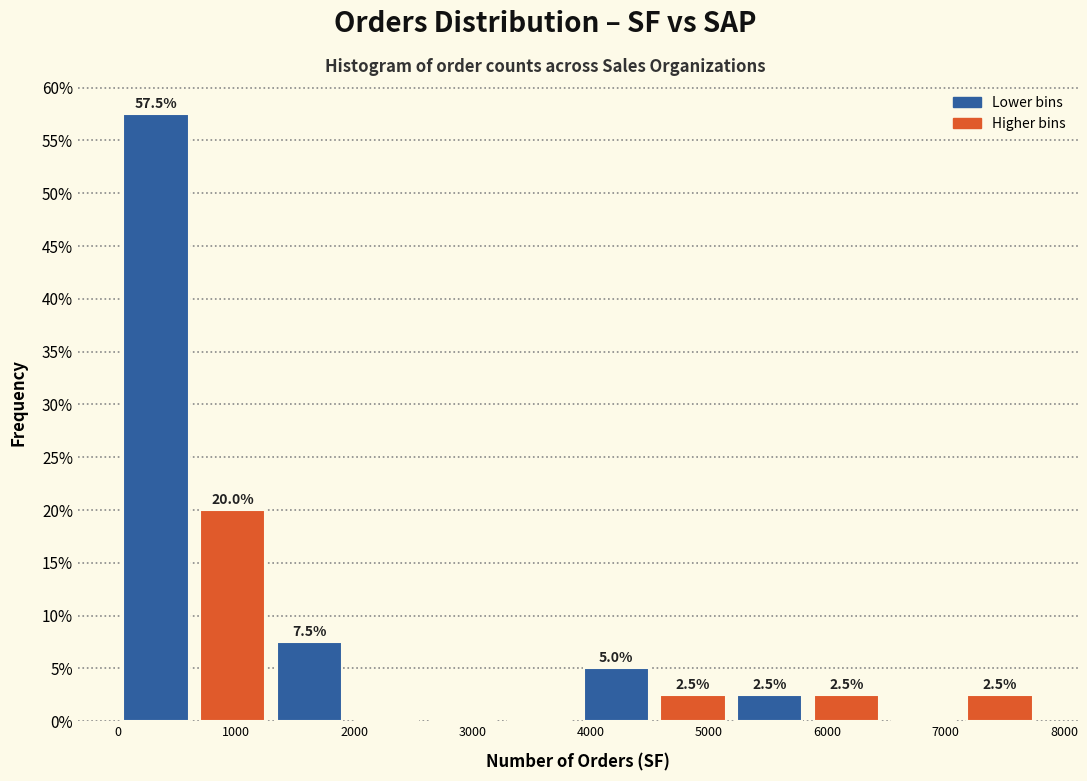

Which range on the x-axis has the tallest bar?

0 to 600